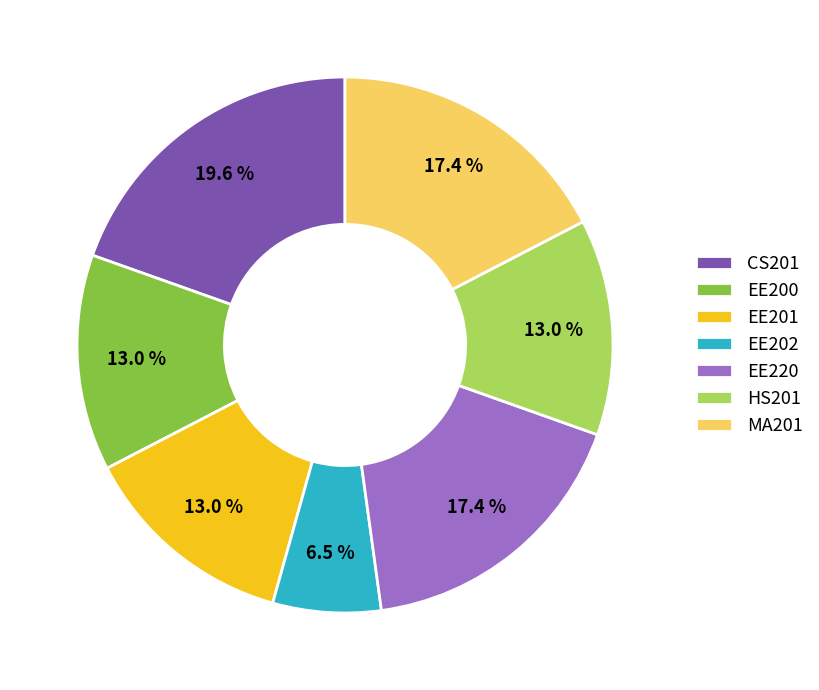

Which has a higher value, EE201 or CS201?

CS201